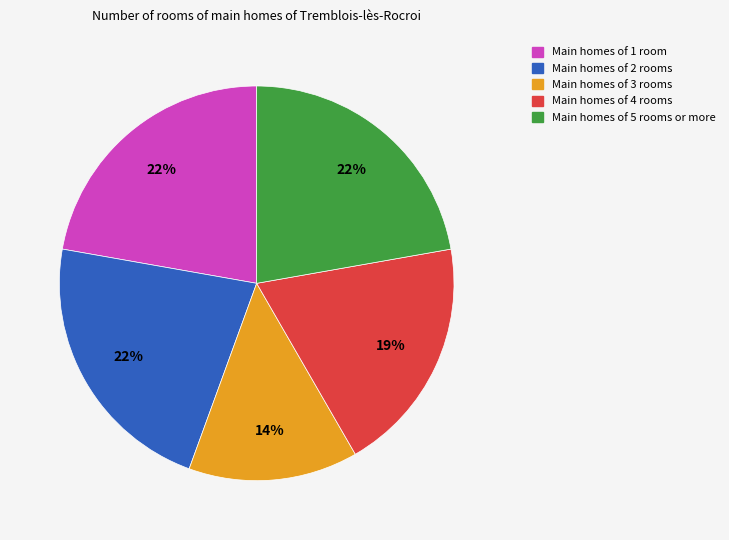

Count the number of slices in the pie.

5